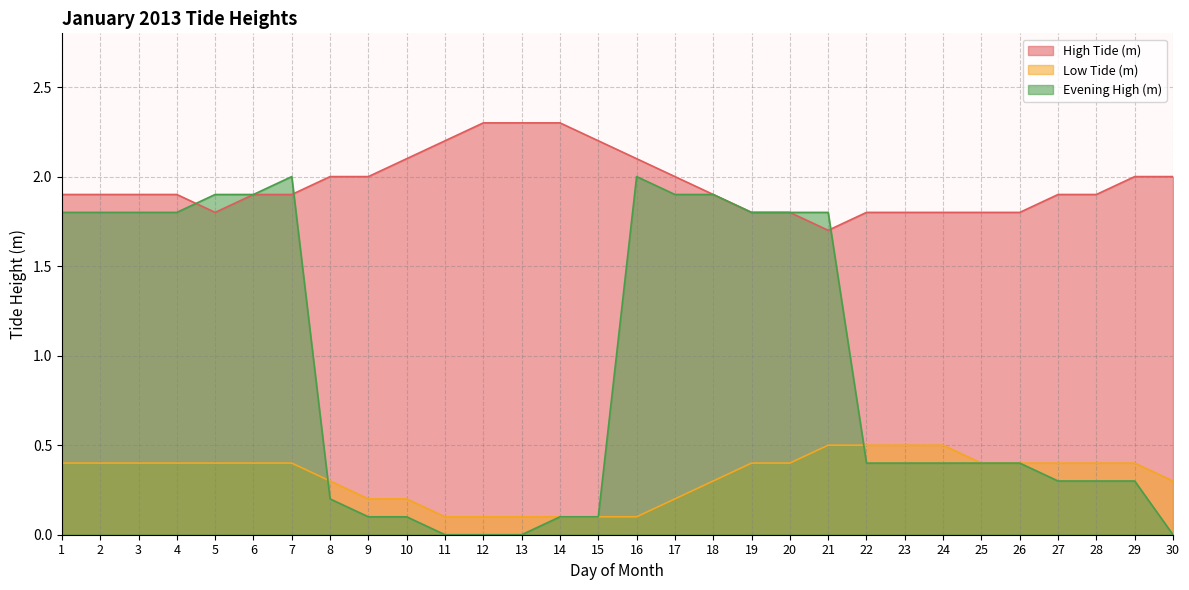

True or false: Low Tide (m) and High Tide (m) cross at least once.

False